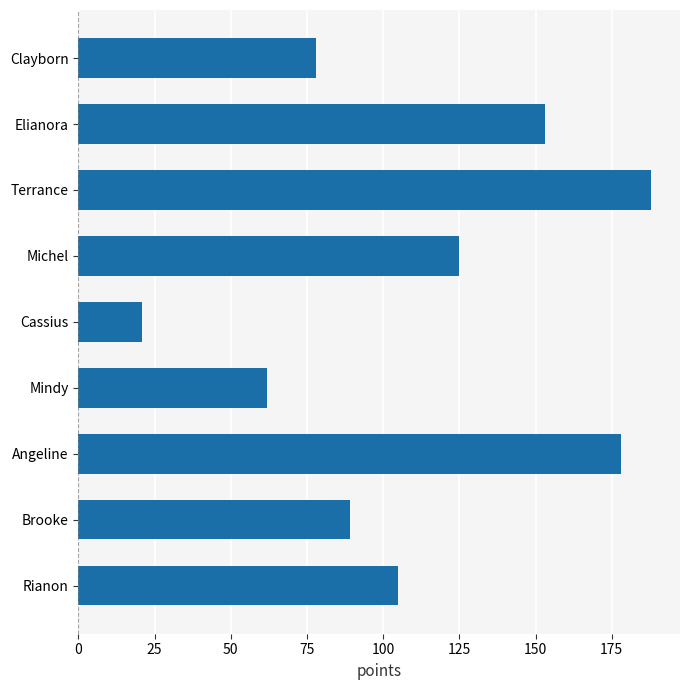

What is the smallest value displayed?

21